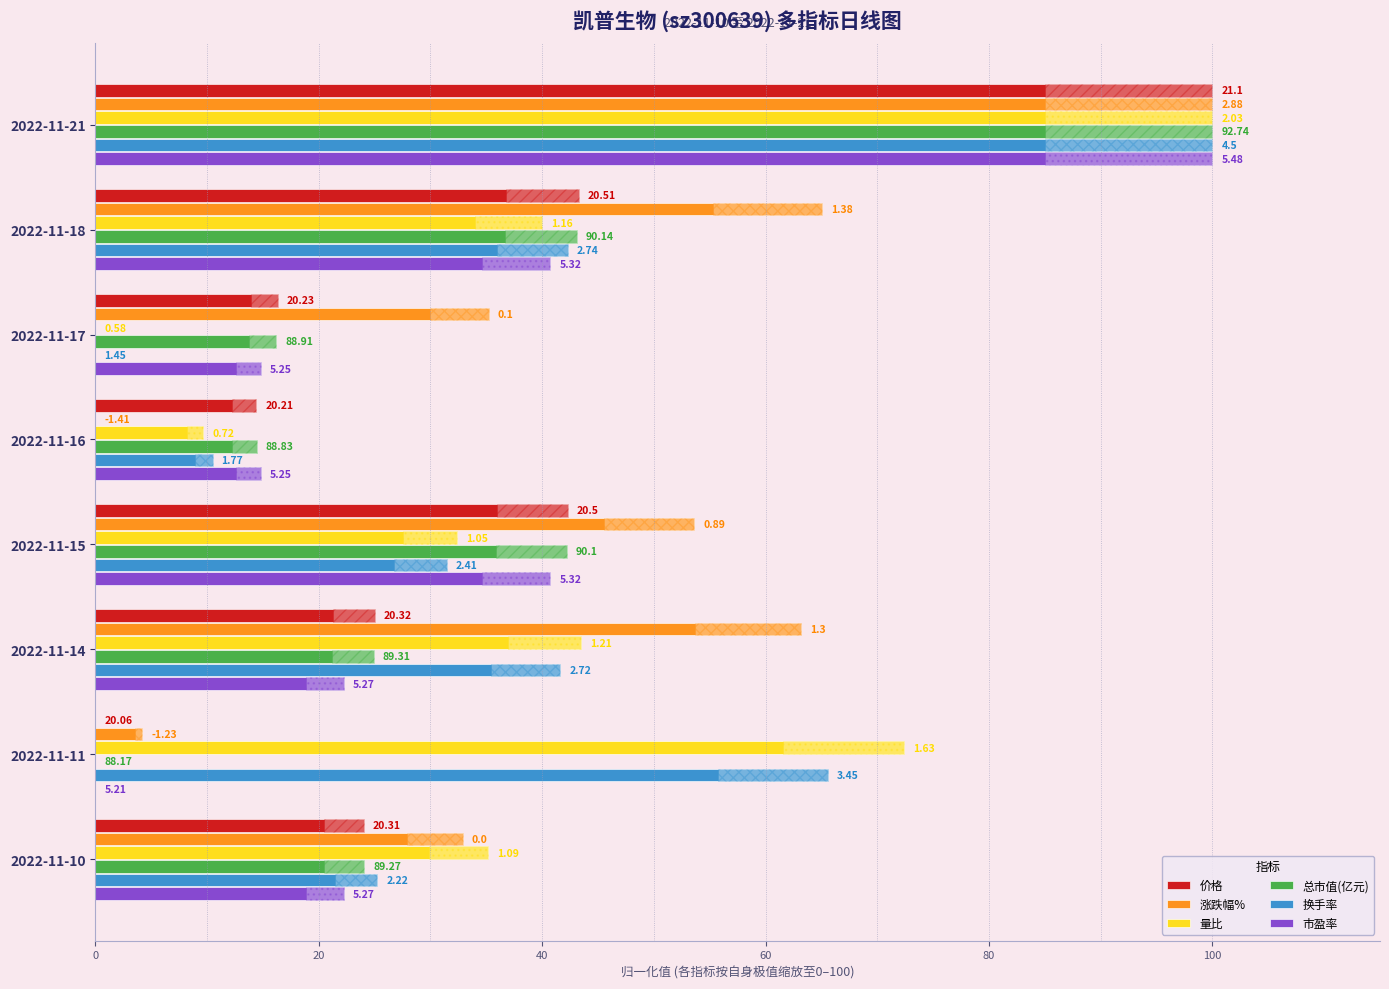

Which series has the largest range (max minus min)?

价格